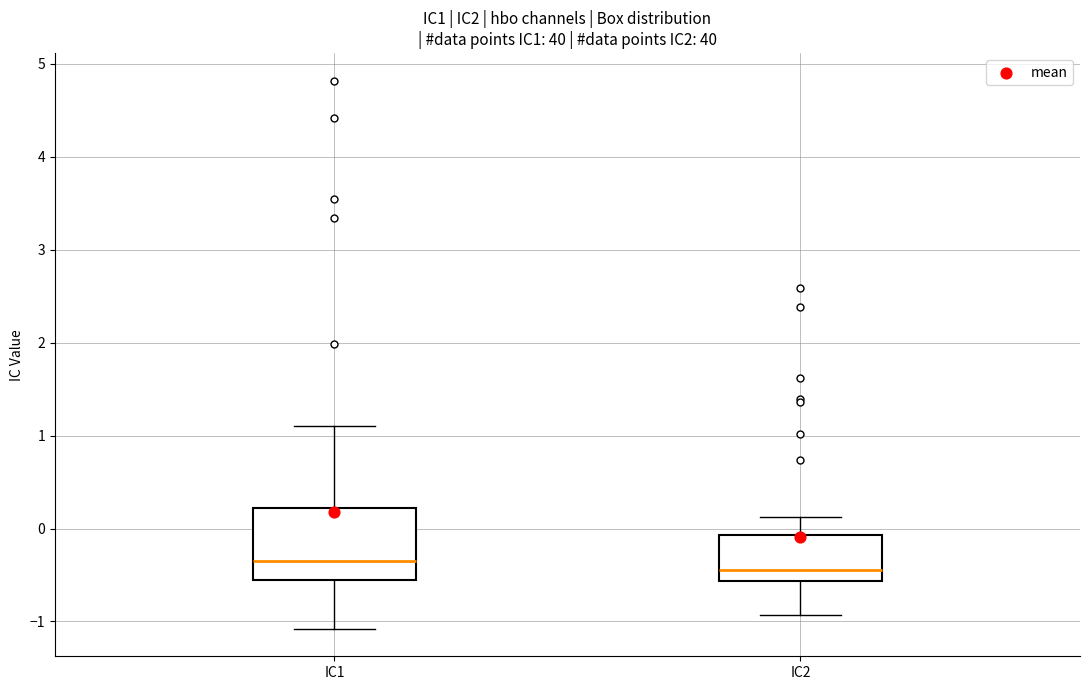

Reading left to right, transcribe this box plot: for each box, give where its median line is, the range the box spans, and where its two whiskers end, as read against the y-axis. The values are not printed on the chart, so give them approximately, as read against the axis.

IC1: median -0.4, box -0.6 to 0.2, whiskers -1.1 to 1.1
IC2: median -0.4, box -0.6 to -0.1, whiskers -0.9 to 0.1